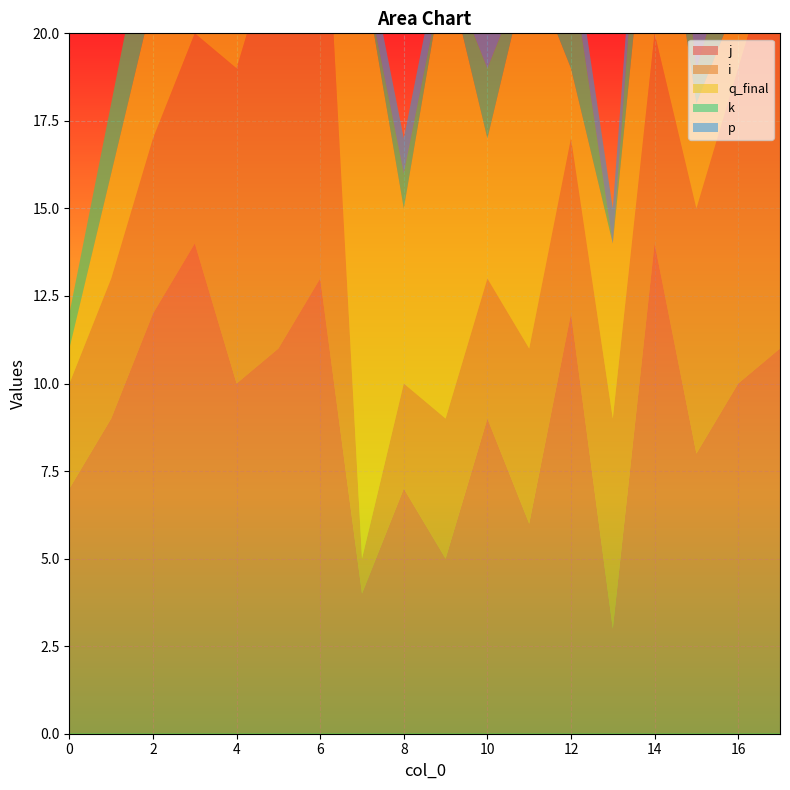

Reading left to right, what are all the values shown in this chart?

j: 0=7	1=9	2=12	3=14	4=10	5=11	6=13	7=4	8=7	9=5	10=9	11=6	12=12	13=3	14=14	15=8	16=10	17=11
i: 0=3	1=4	2=5	3=6	4=9	5=12	6=14	7=1	8=3	9=4	10=4	11=5	12=5	13=6	14=6	15=7	16=9	17=12
q_final: 0=1	1=3	2=4	3=2	4=3	5=1	6=2	7=17	8=5	9=13	10=4	11=11	12=2	13=5	14=6	15=3	16=2	17=1
k: 0=1	1=2	2=3	3=4	4=2	5=3	6=4	7=0	8=1	9=0	10=2	11=0	12=3	13=0	14=4	15=1	16=2	17=3
p: 0=0	1=0	2=0	3=0	4=0	5=0	6=0	7=1	8=1	9=1	10=1	11=1	12=1	13=1	14=1	15=1	16=1	17=1